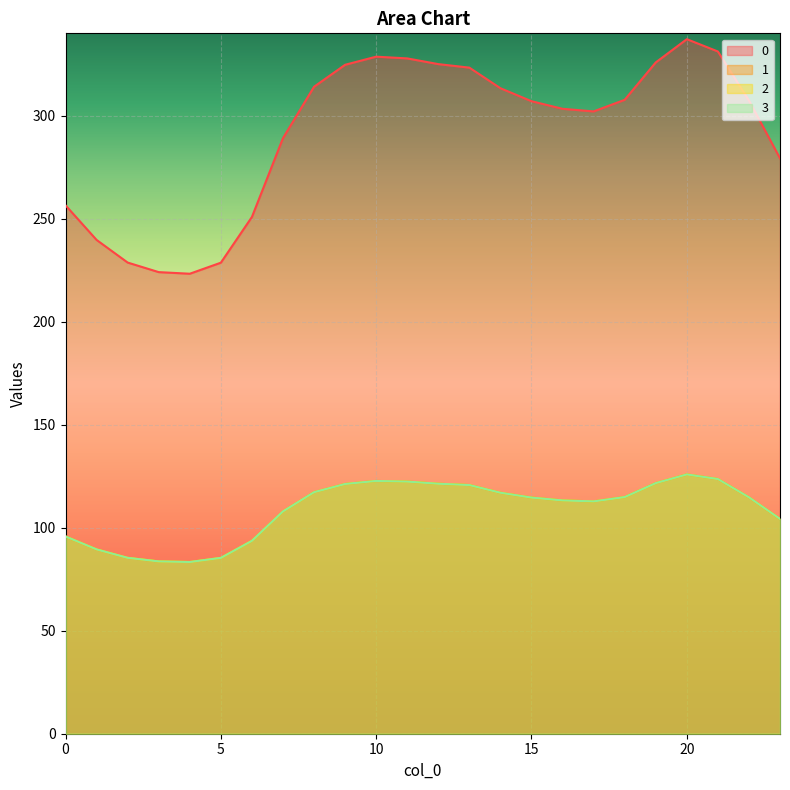

Is it true that 0 equals 337.2 at 20?

True